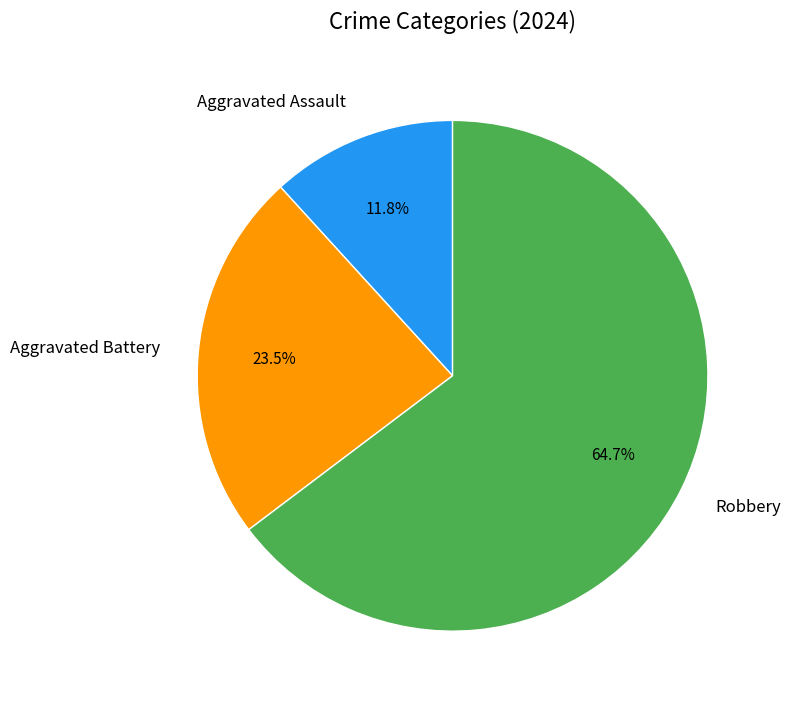

Is it true that Robbery is 65% of the pie?

True